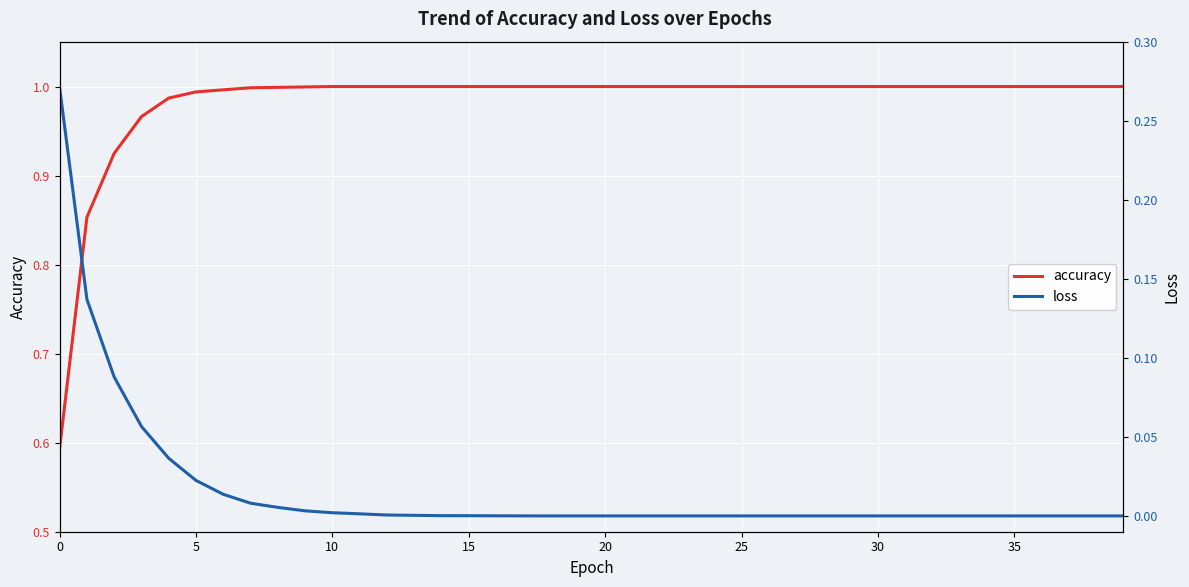

Is the value of accuracy at 37 greater than the value of loss at 35?

Yes